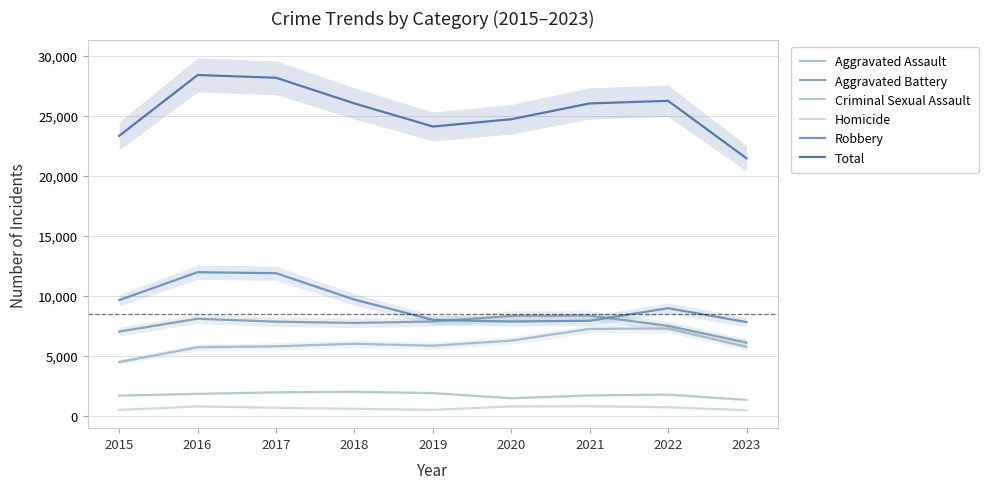

What is the sum of the Aggravated Battery values at 2020 and 2019?

16177